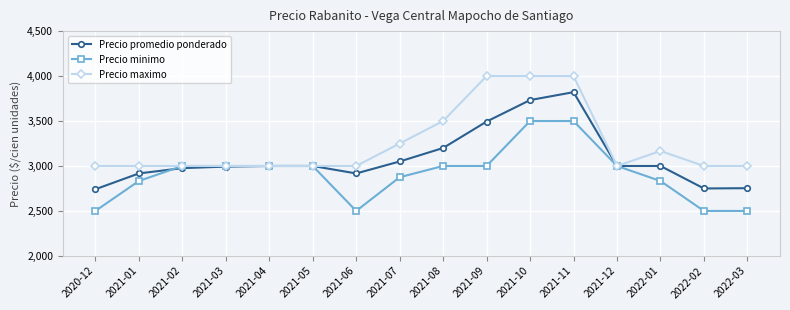

What is the difference between the Precio promedio ponderado values at 2020-12 and 2021-06?

176